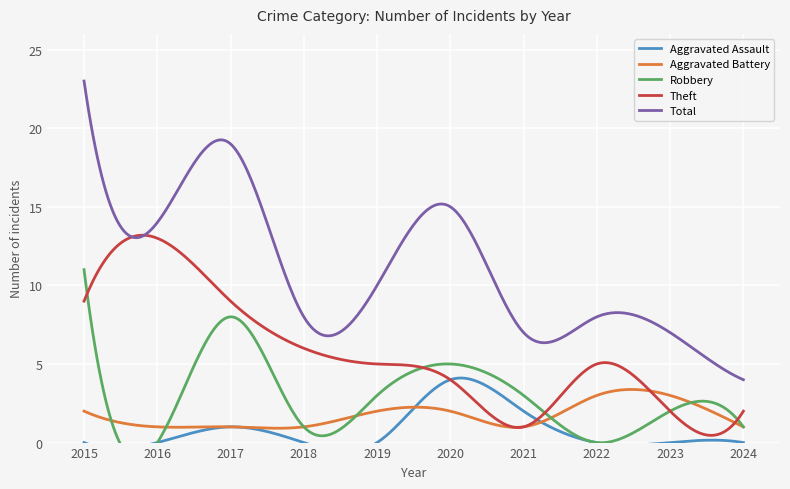

What is the difference between the maximum and minimum values in the Total series?

19.0